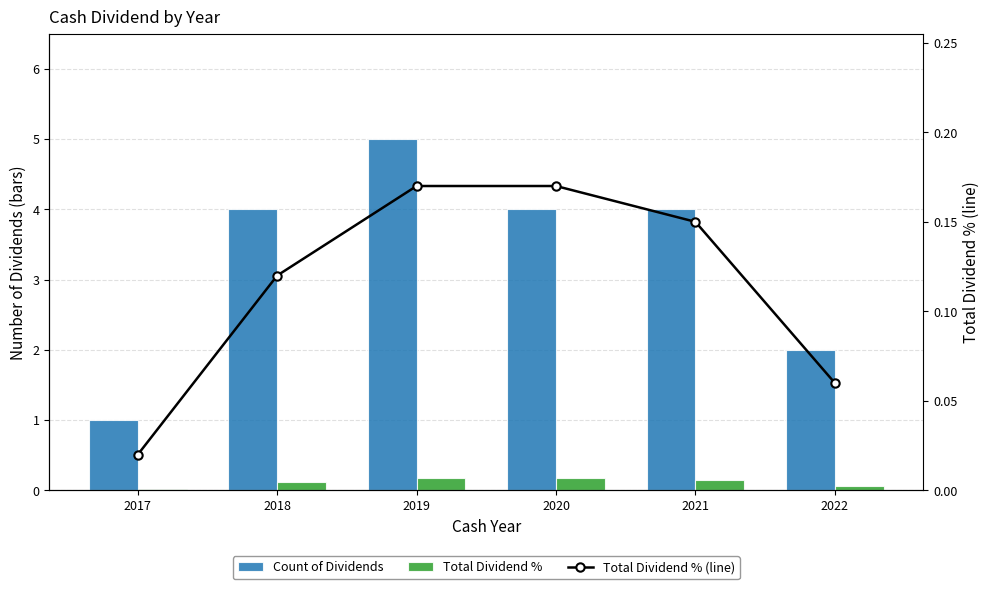

What is the spread (max minus min) of values at 2017?

1.0